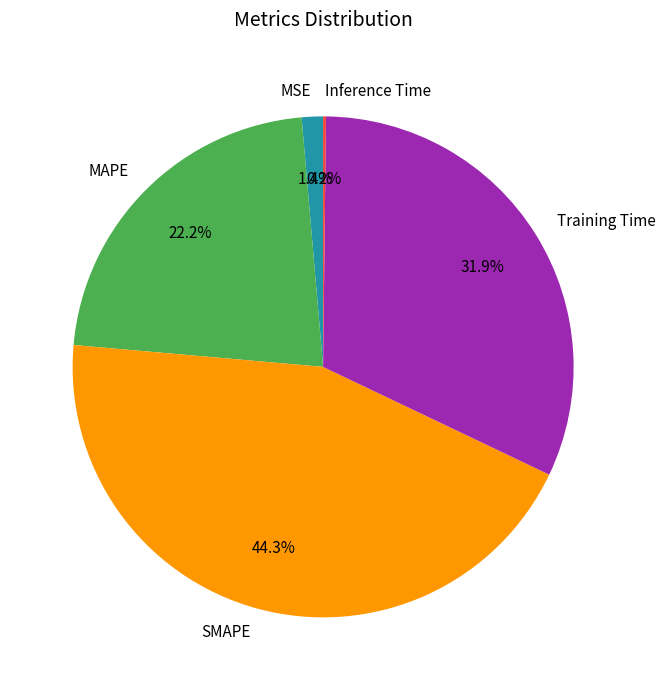

To the nearest percent, what is the difference between the MAPE and Training Time slice percentages?

10%